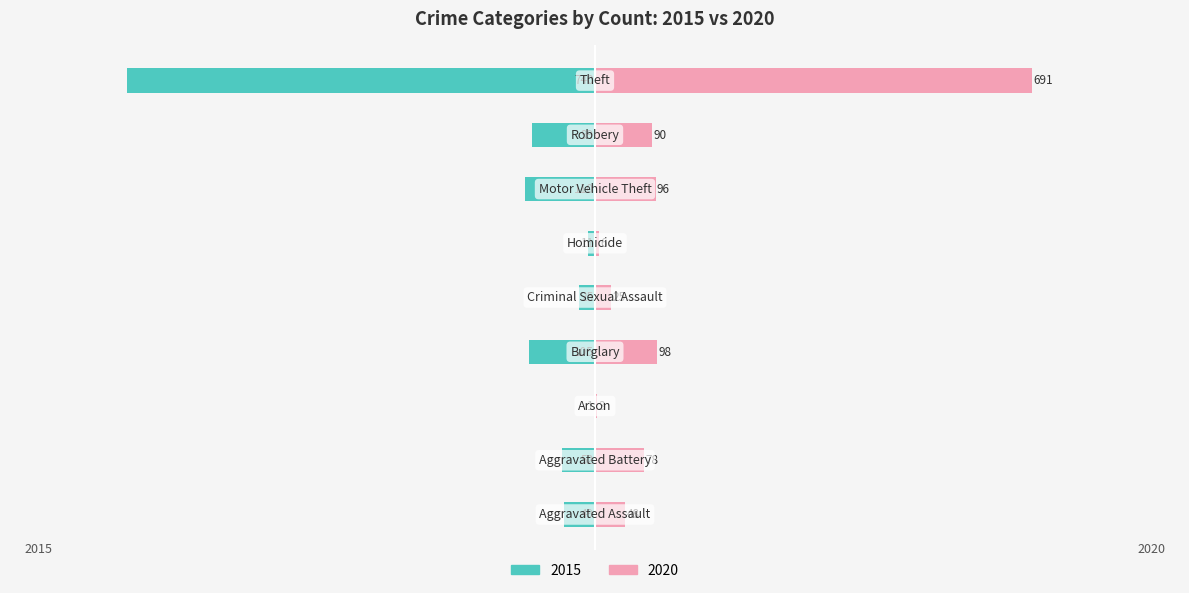

What is the total value across all series at Burglary?

-7